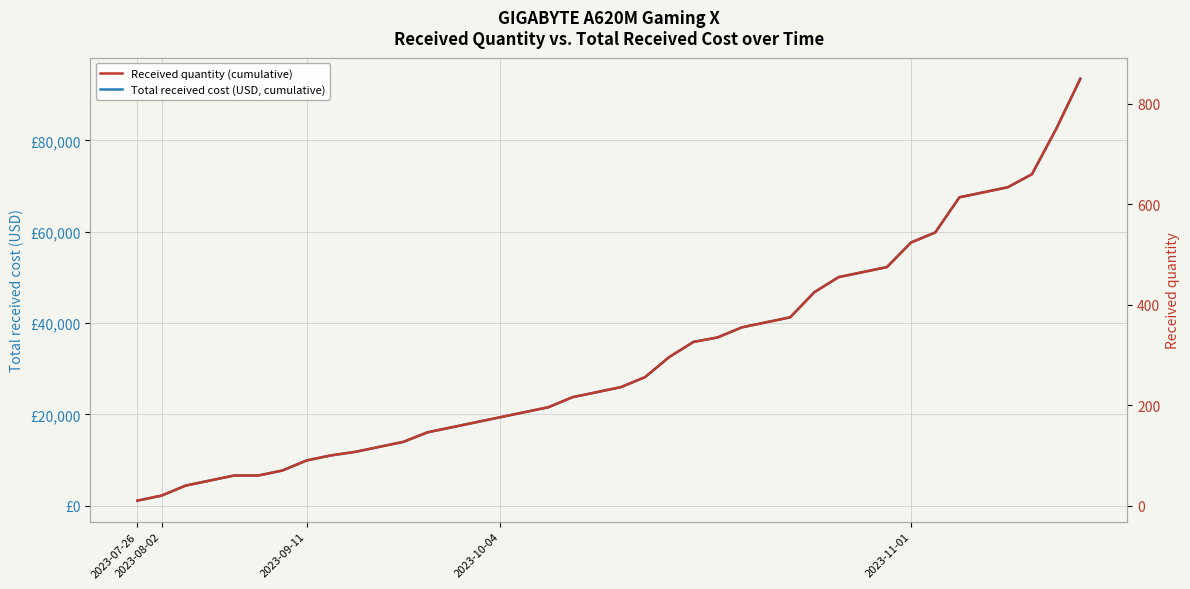

True or false: Total received cost (USD, cumulative) and Received quantity (cumulative) intersect in this chart.

False